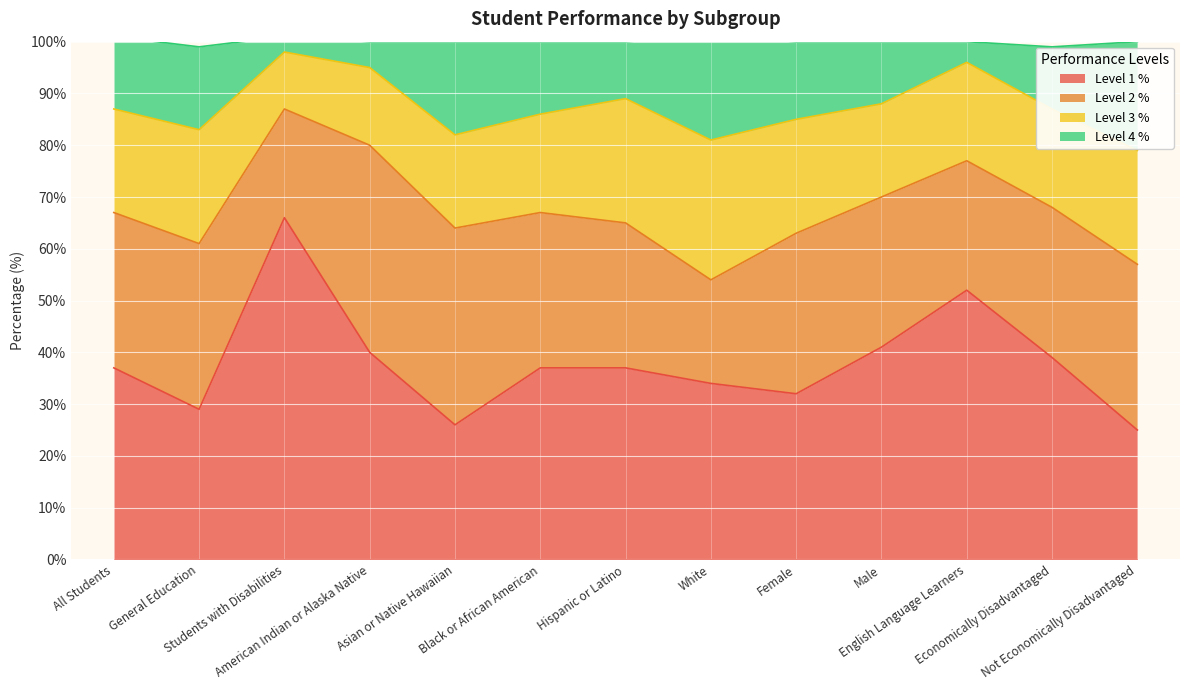

What is the lowest value of the Level 1 % series?

25